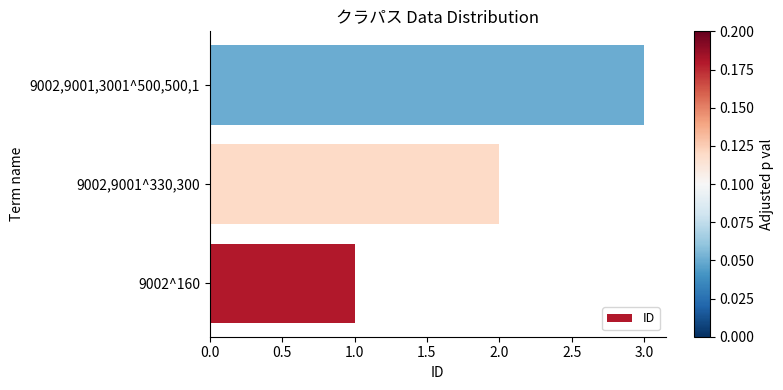

True or false: the data shows 2 at 9002,9001^330,300.

True